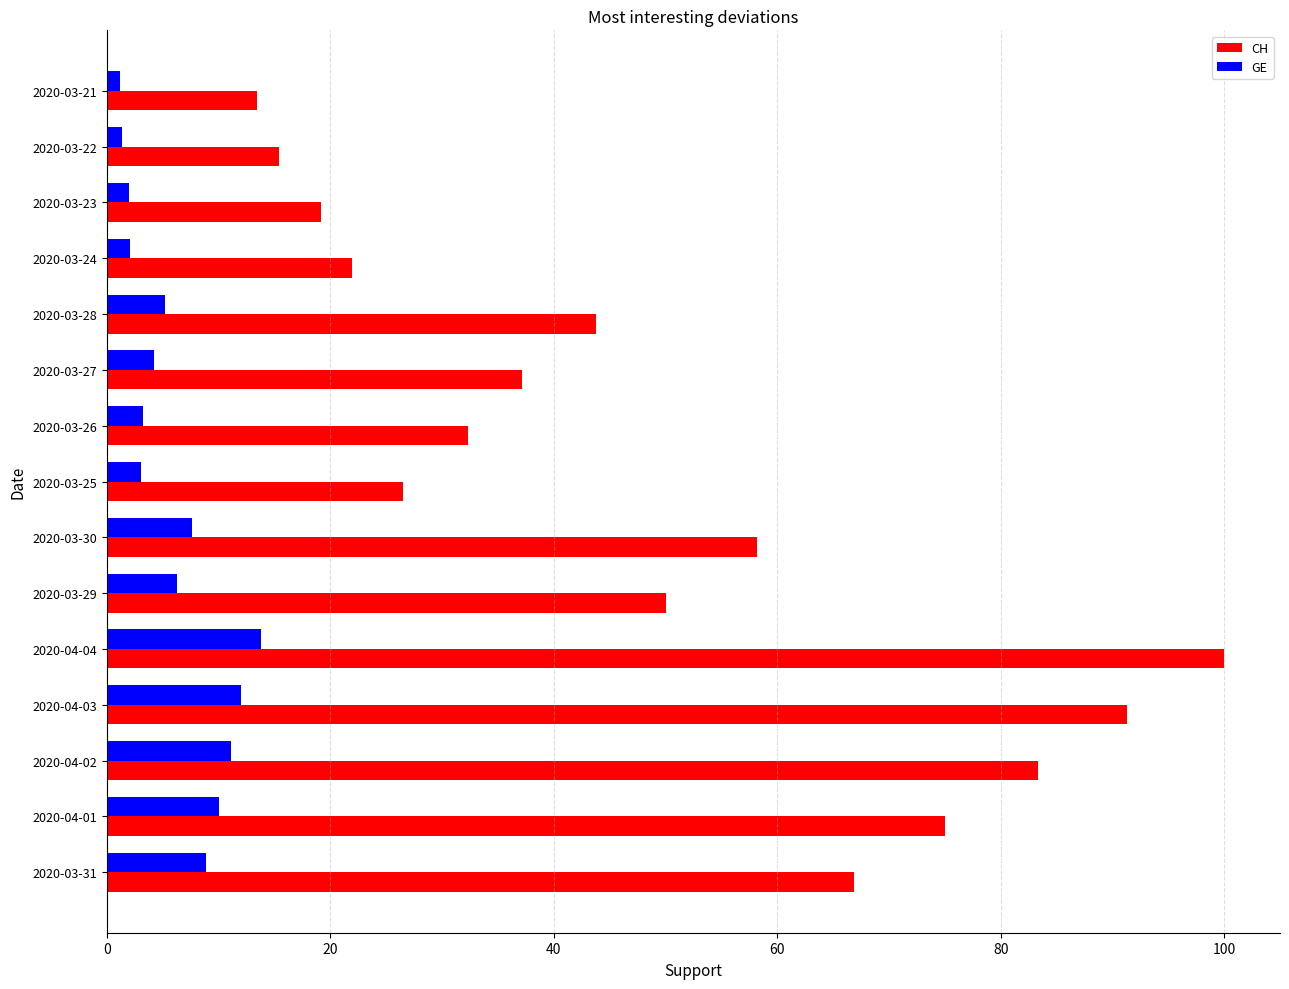

Rank the series at 2020-04-04 from highest to lowest value.

CH, GE